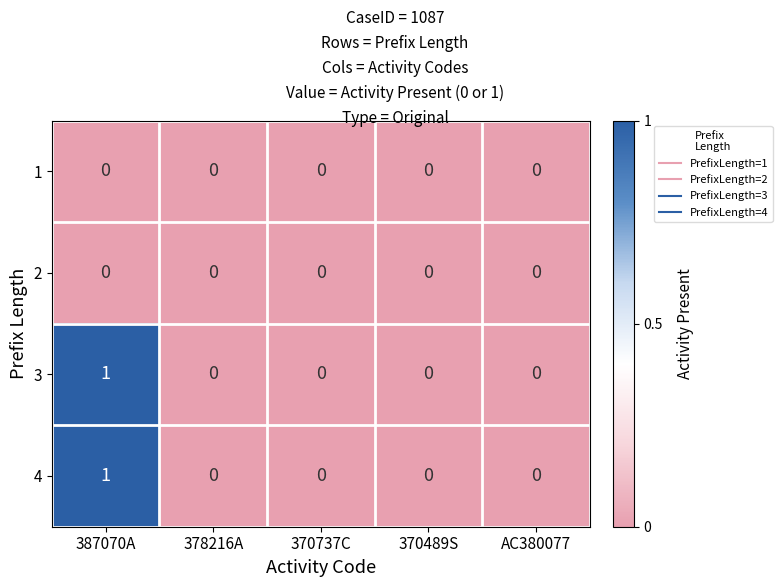

At which category is the sum across all series the highest?

387070A